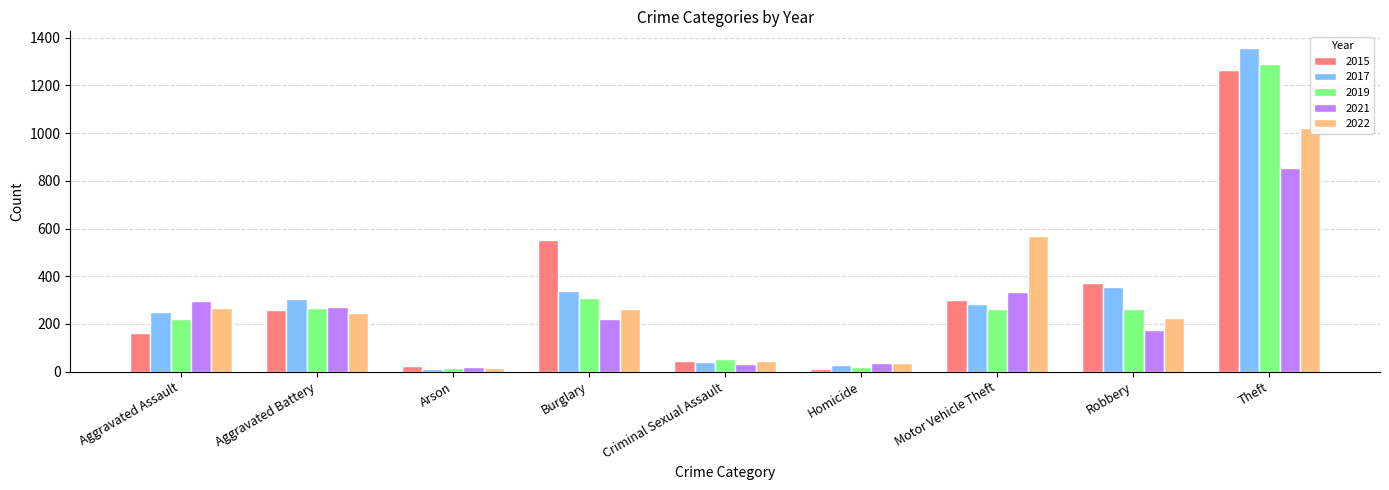

What is the value of the 2019 bar at the 2nd from the left?

267